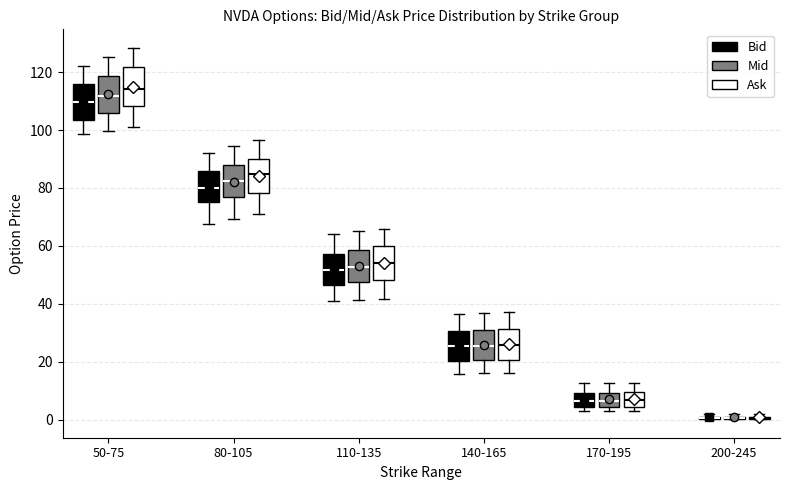

Reading left to right, read every box against the y-axis: the position of its median line, the range the box covers, and the ends of its whiskers. The values are not printed on the chart, so give them approximately, as read against the axis.

50-75 (Bid): median 110, box 104 to 116, whiskers 98 to 122
50-75 (Mid): median 112, box 106 to 118, whiskers 100 to 126
50-75 (Ask): median 114, box 108 to 122, whiskers 100 to 128
80-105 (Bid): median 80, box 76 to 86, whiskers 68 to 92
80-105 (Mid): median 82, box 76 to 88, whiskers 70 to 94
80-105 (Ask): median 84, box 78 to 90, whiskers 70 to 96
110-135 (Bid): median 52, box 46 to 58, whiskers 42 to 64
110-135 (Mid): median 52, box 48 to 58, whiskers 42 to 66
110-135 (Ask): median 54, box 48 to 60, whiskers 42 to 66
140-165 (Bid): median 26, box 20 to 30, whiskers 16 to 36
140-165 (Mid): median 26, box 20 to 32, whiskers 16 to 36
140-165 (Ask): median 26, box 20 to 32, whiskers 16 to 38
170-195 (Bid): median 6, box 4 to 10, whiskers 2 to 12
170-195 (Mid): median 6, box 4 to 10, whiskers 2 to 12
170-195 (Ask): median 6, box 4 to 10, whiskers 2 to 12
200-245 (Bid): box collapsed to a line at 0, whiskers 0 to 2
200-245 (Mid): box collapsed to a line at 0, whiskers 0 to 2
200-245 (Ask): box collapsed to a line at 0, whiskers 0 to 2